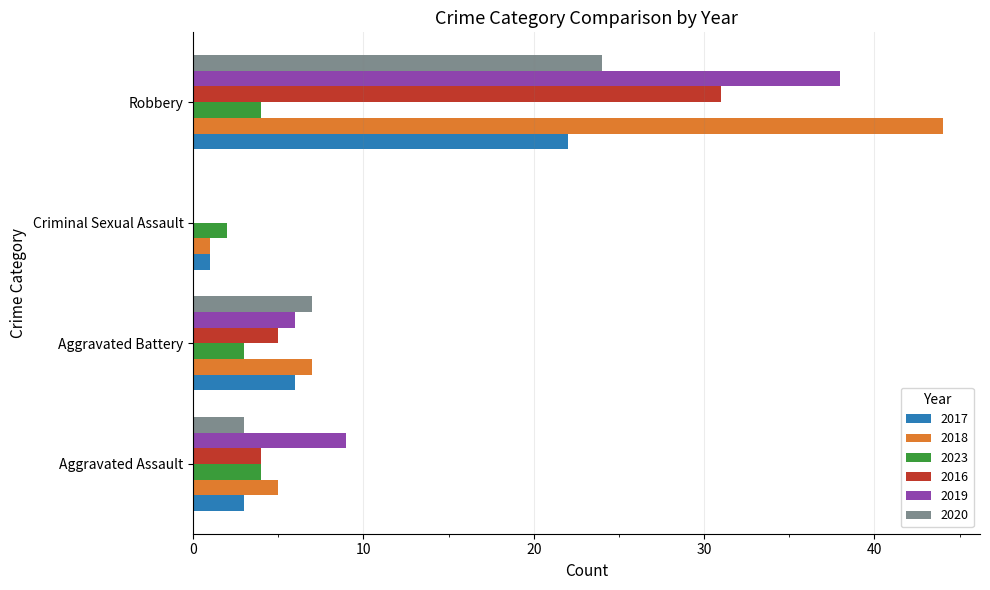

At which label does 2016 reach its peak?

Robbery